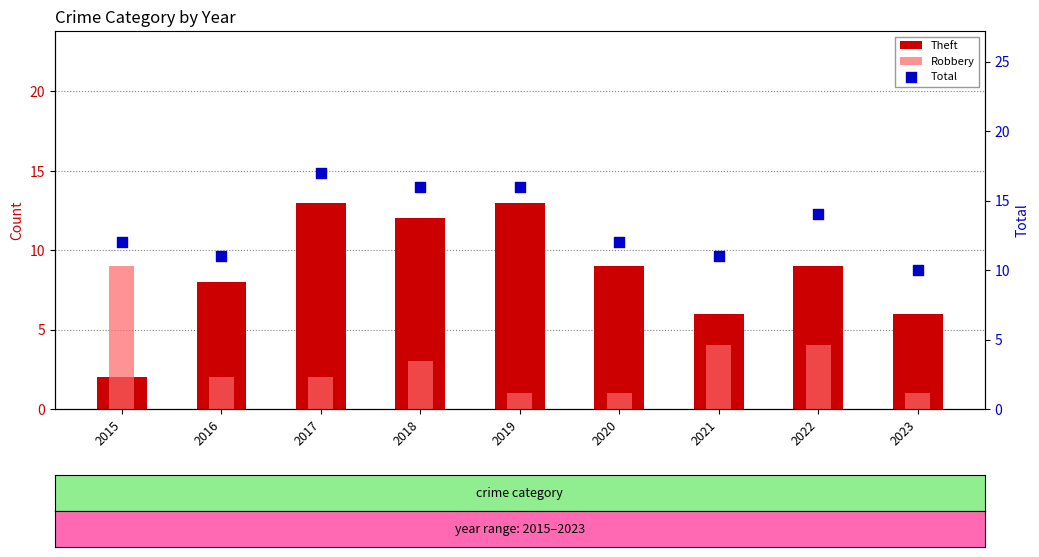

Which series contains the highest Y value?

Total